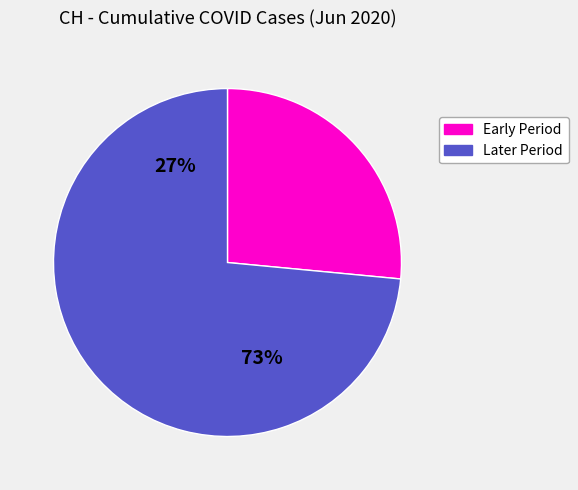

Is 2020-06-04 the majority of the pie?

No